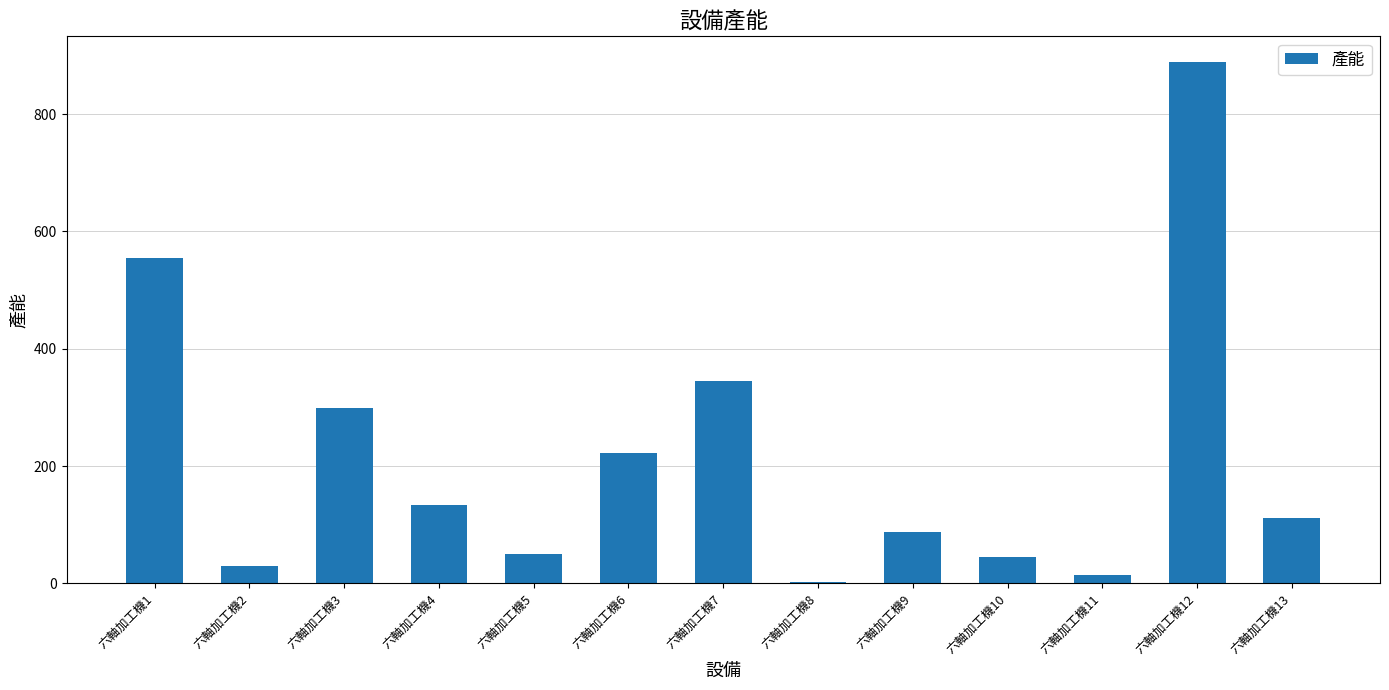

What is the greatest value displayed?

888.0